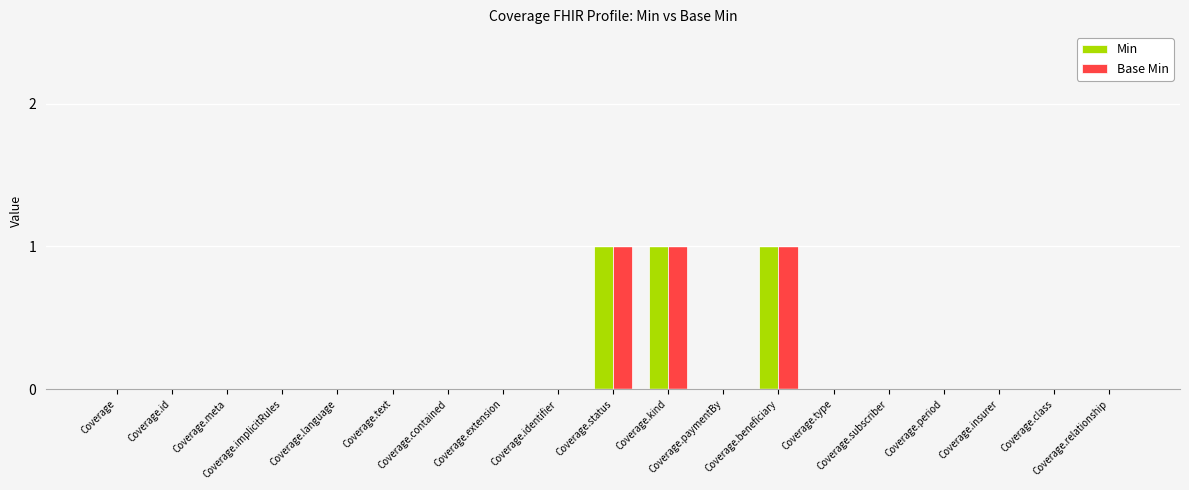

Rank the series by their maximum value, from lowest to highest.

Min, Base Min